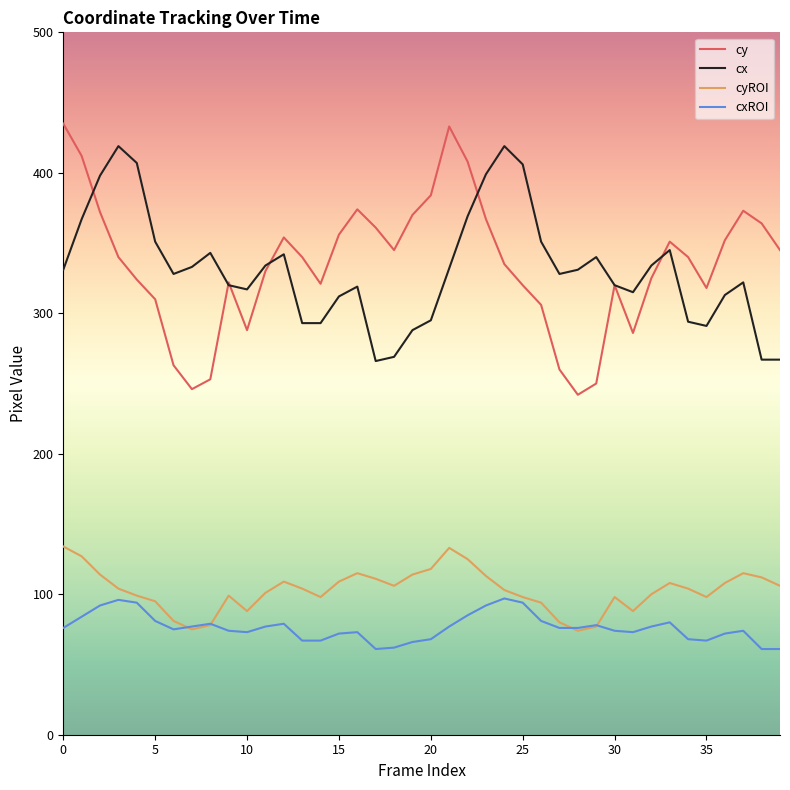

What is the highest value of the cx series?

419